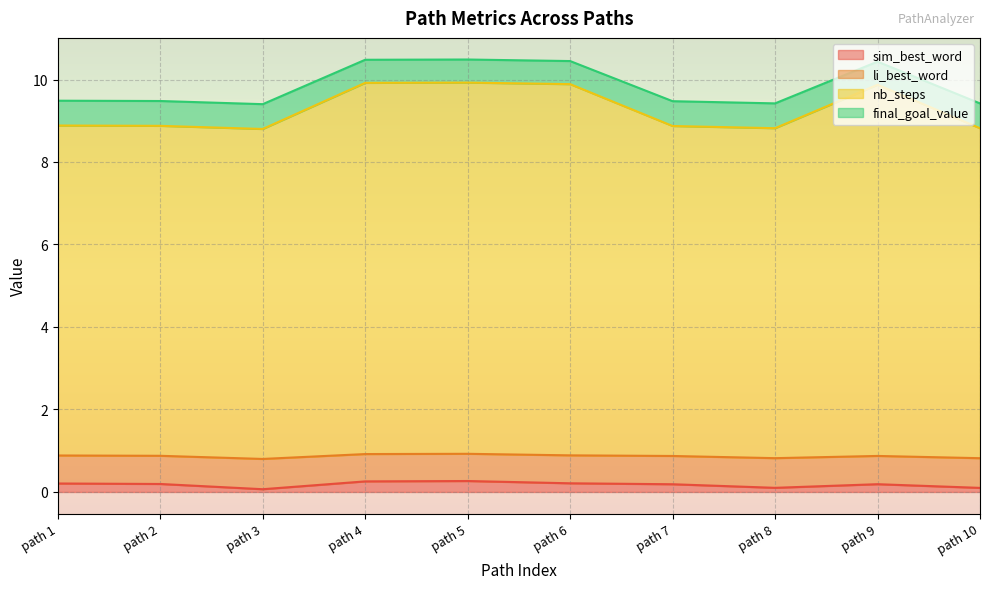

What is the difference between the highest and lowest values at path 10?

9.3